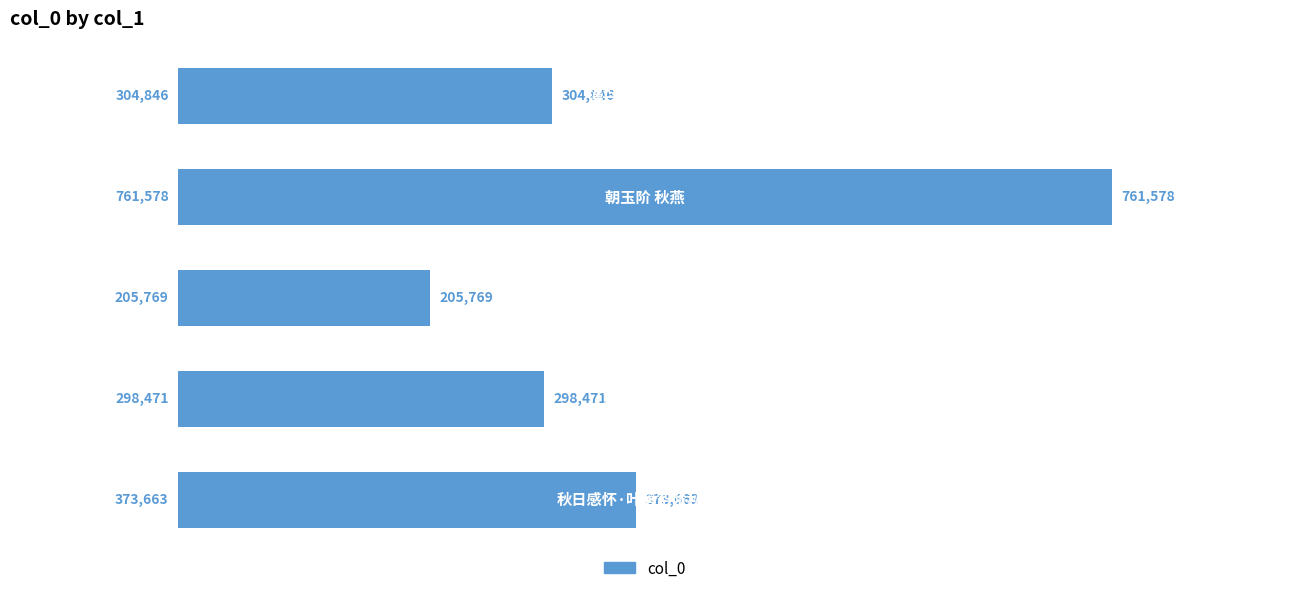

Count the number of data series in this chart.

1